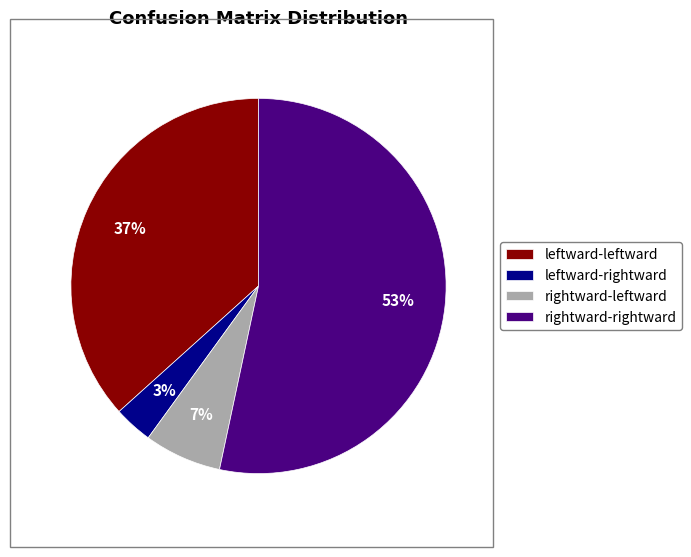

To the nearest percent, what is the average slice percentage?

25%